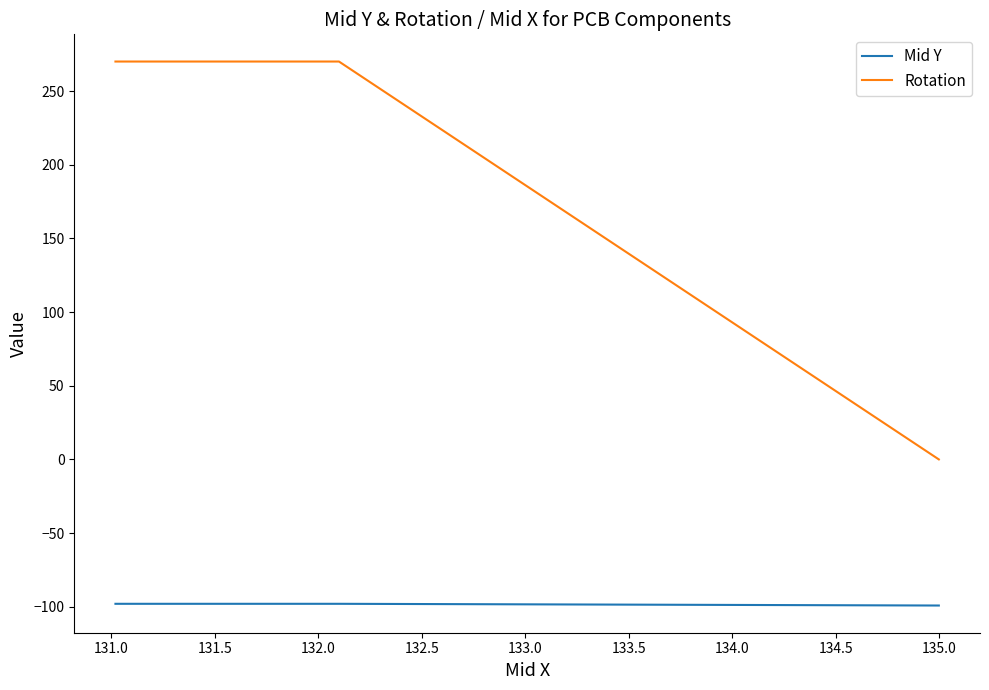

What are all the series names shown in the legend?

Mid Y, Rotation